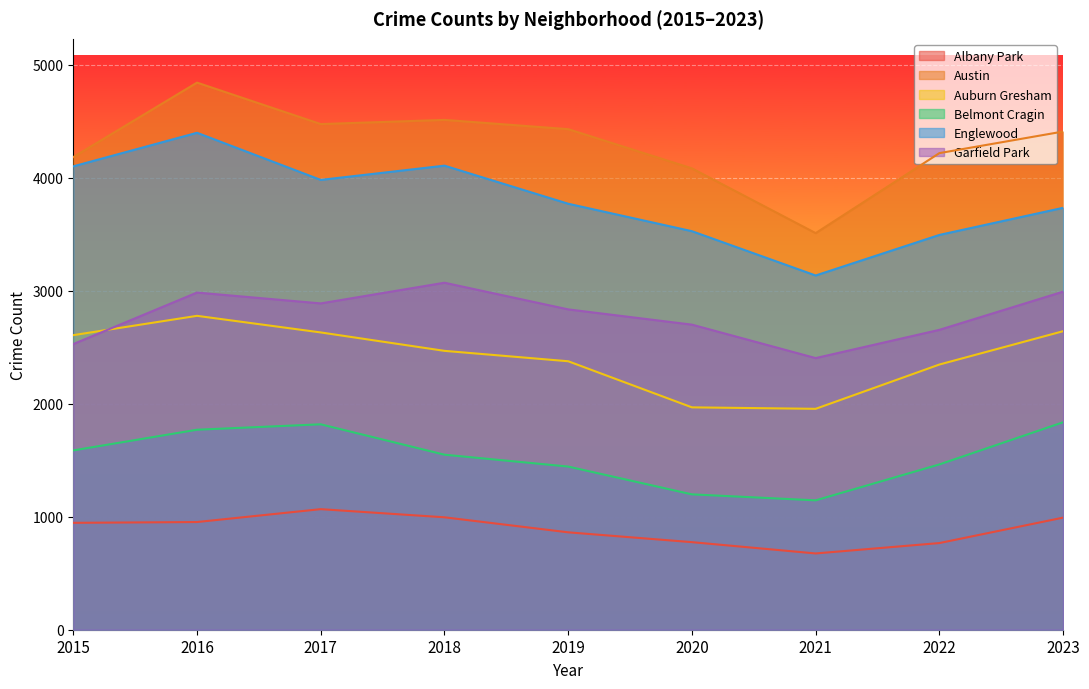

Between 2022 and 2017, which is larger?

2017